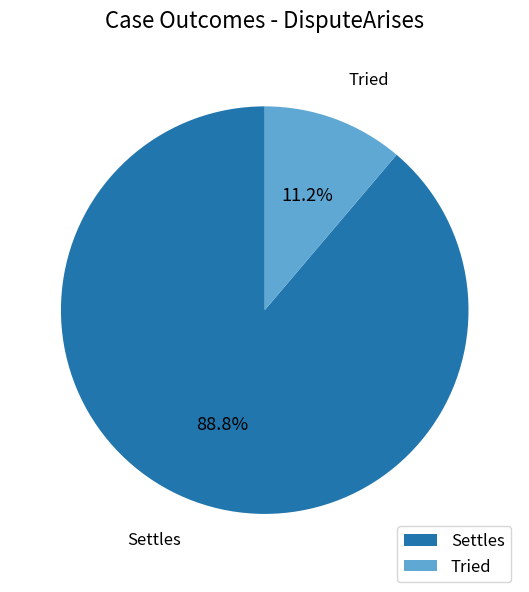

Does Tried represent more than half of the total?

No